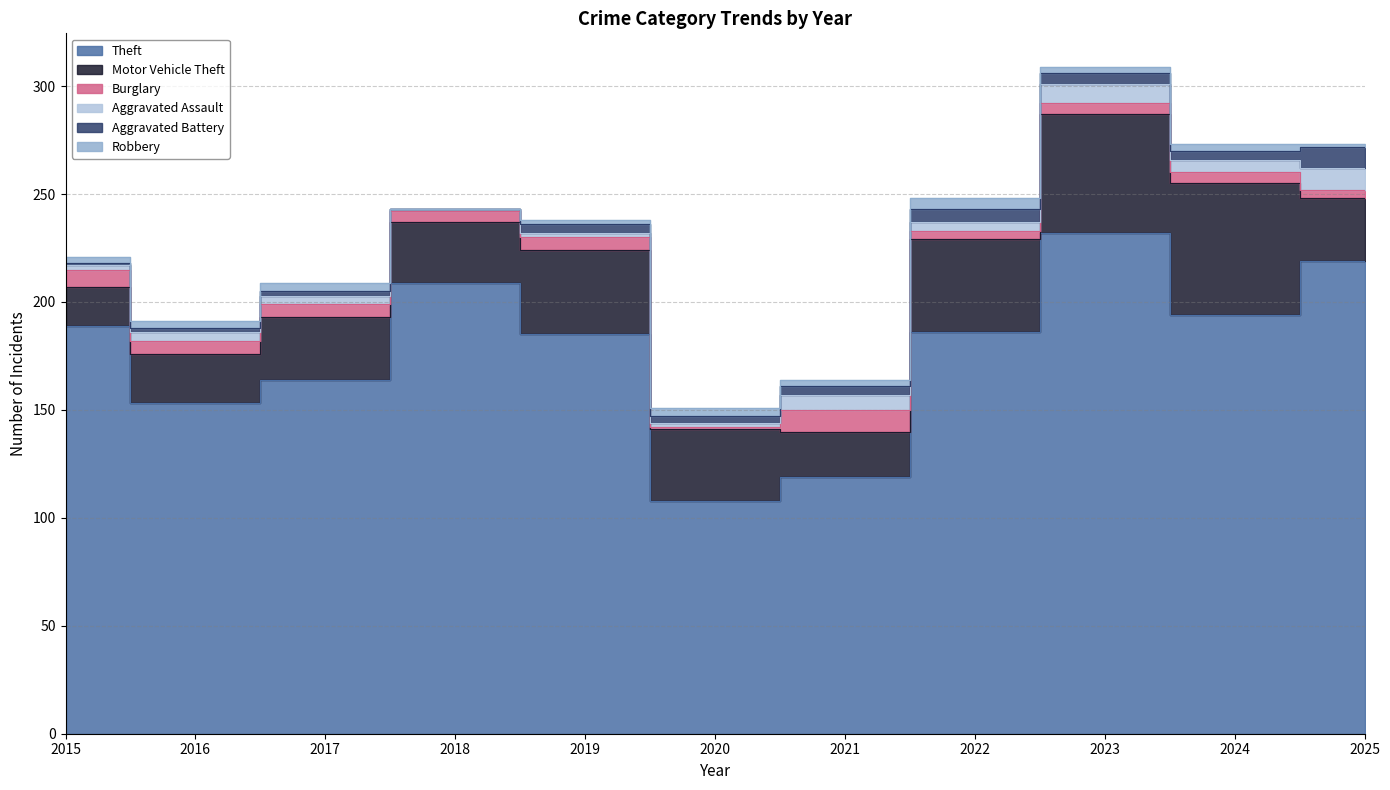

What is the minimum value for Burglary?

1